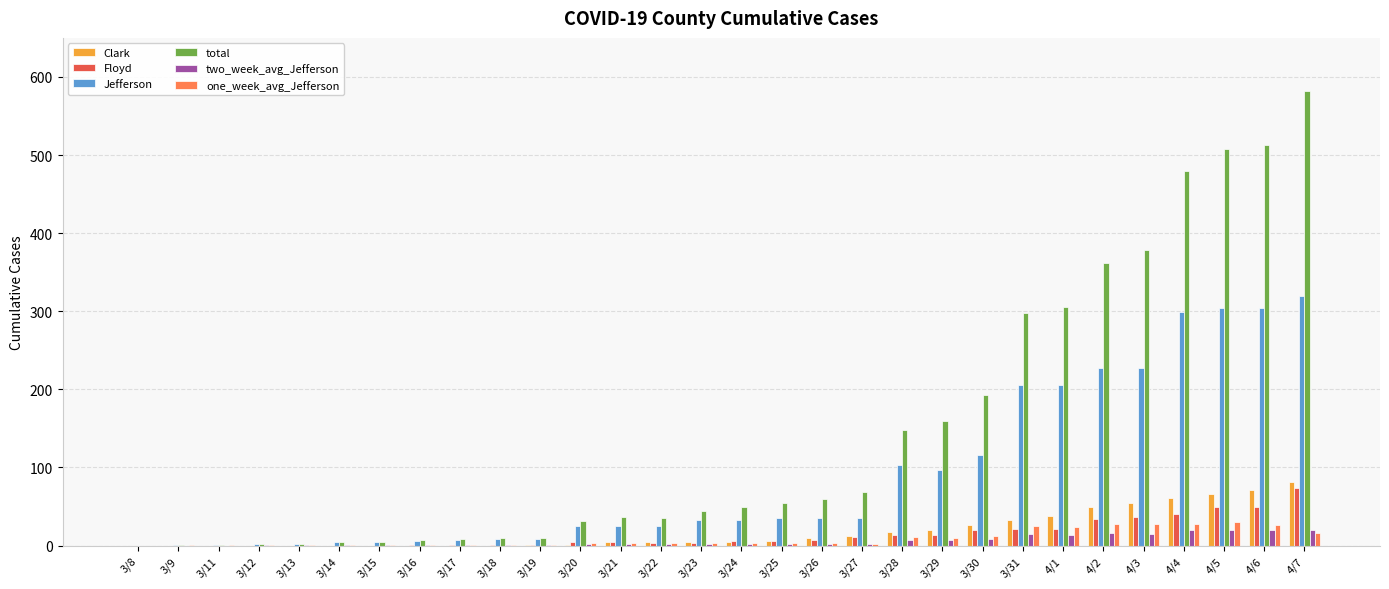

At which label does Floyd reach its peak?

4/7